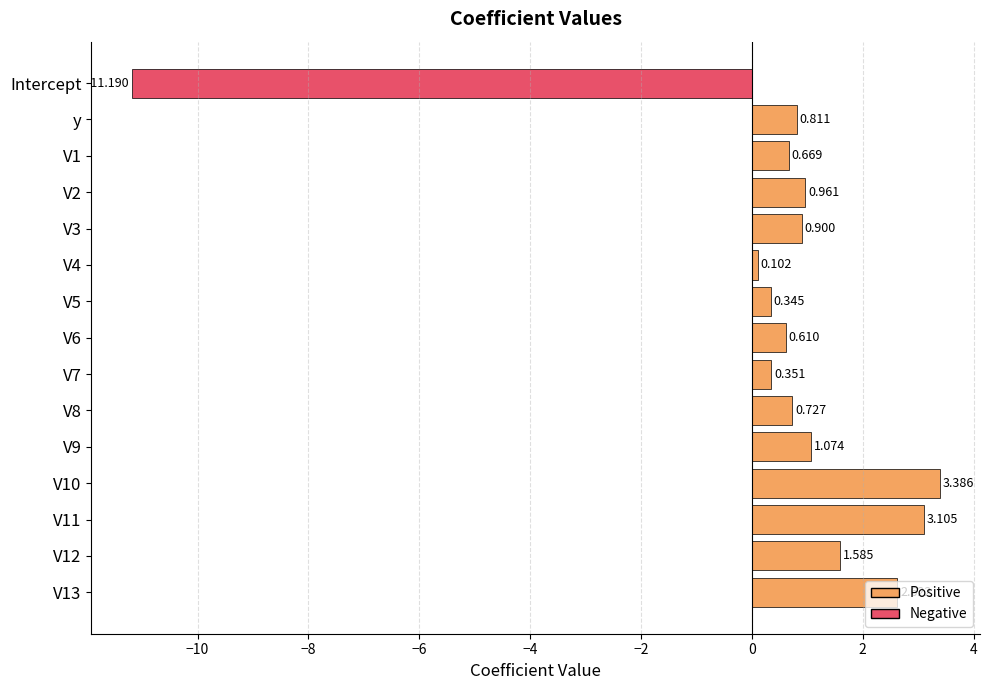

At which category does the chart reach its minimum across all series?

Intercept